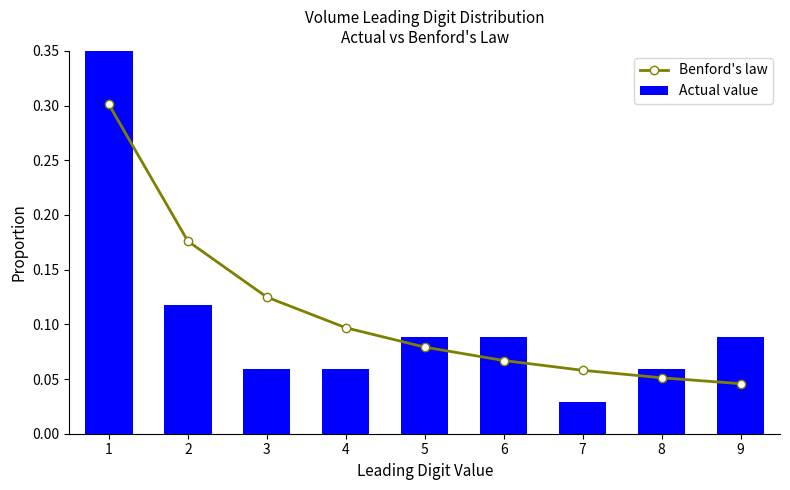

Which series has the largest range (max minus min)?

Actual value